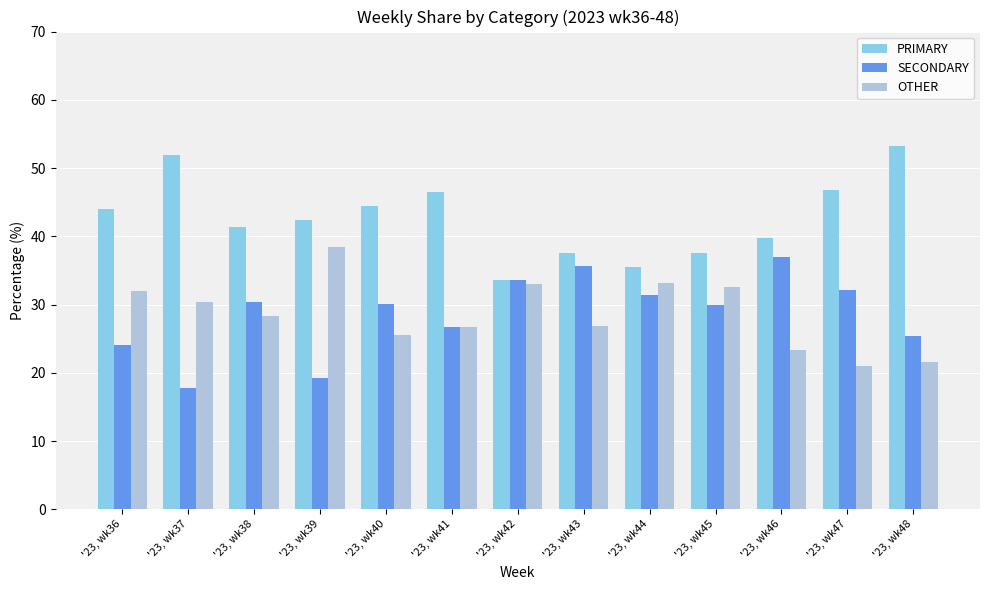

What is the total value across all series at '23, wk47?

100.0